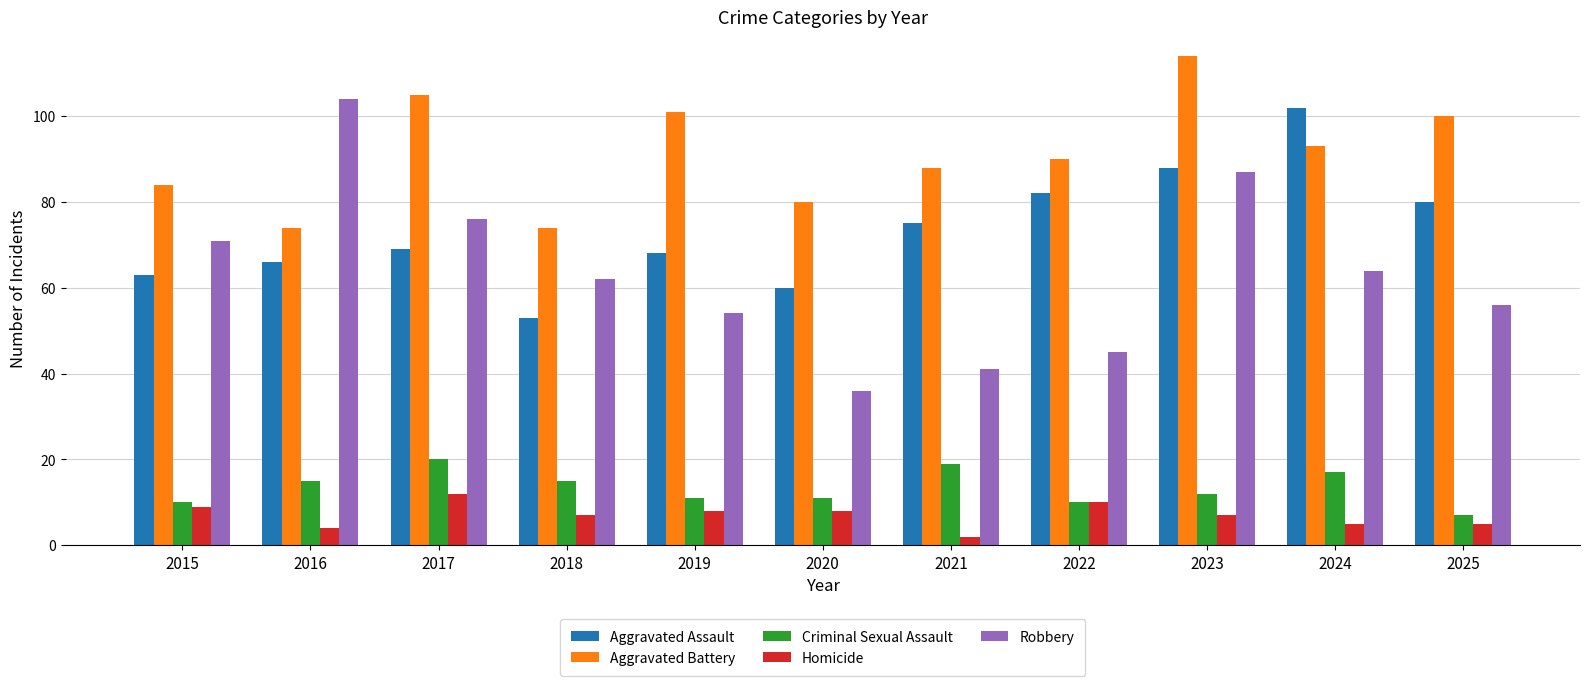

What is the difference between the maximum and minimum values in the Aggravated Assault series?

49